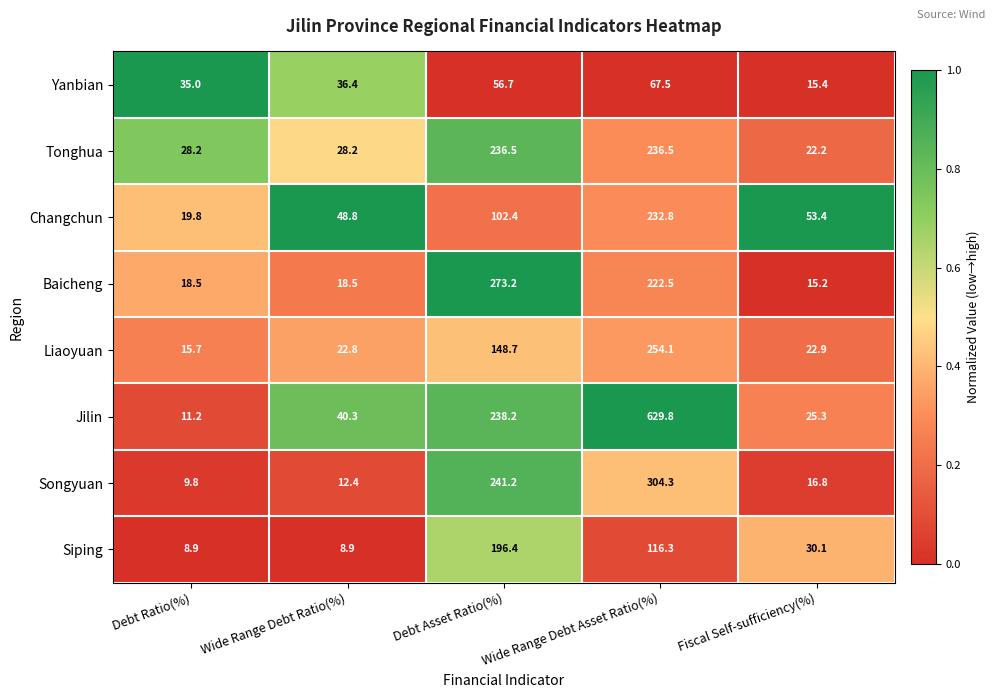

How many data points in Siping are less than 30?

2